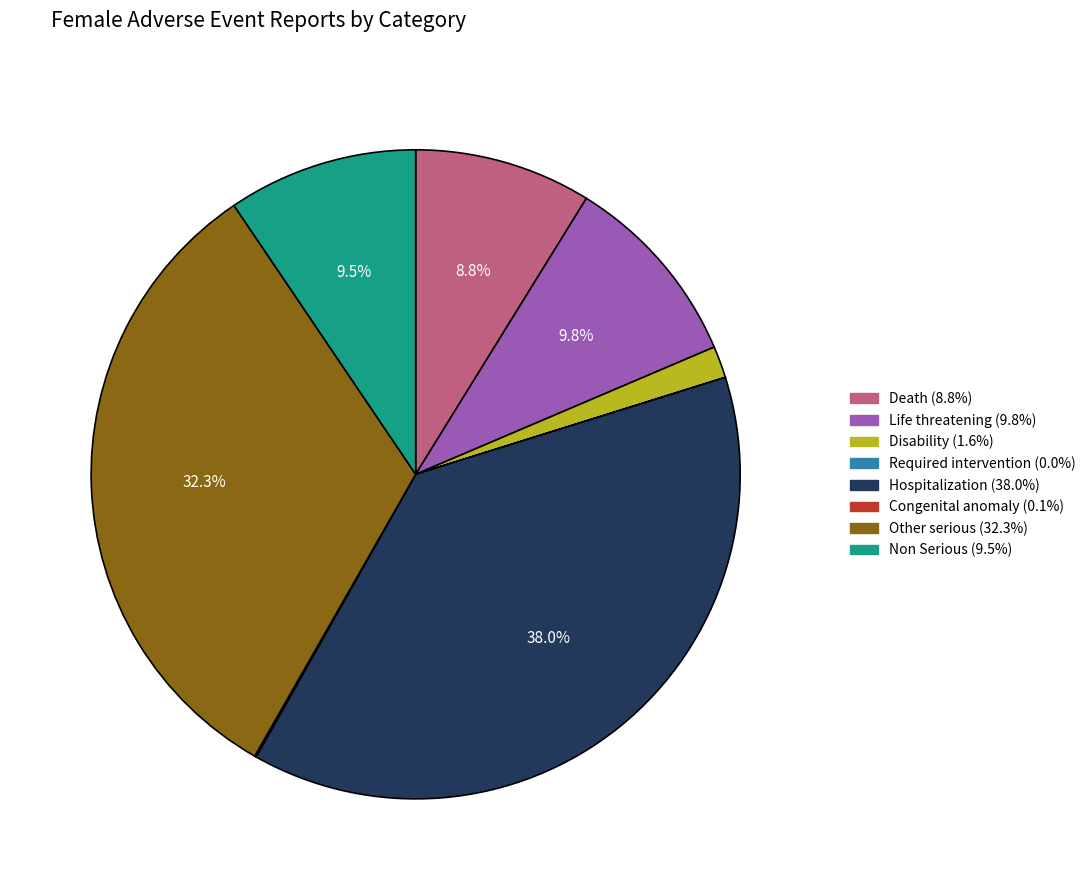

Does Hospitalization represent more than half of the total?

No